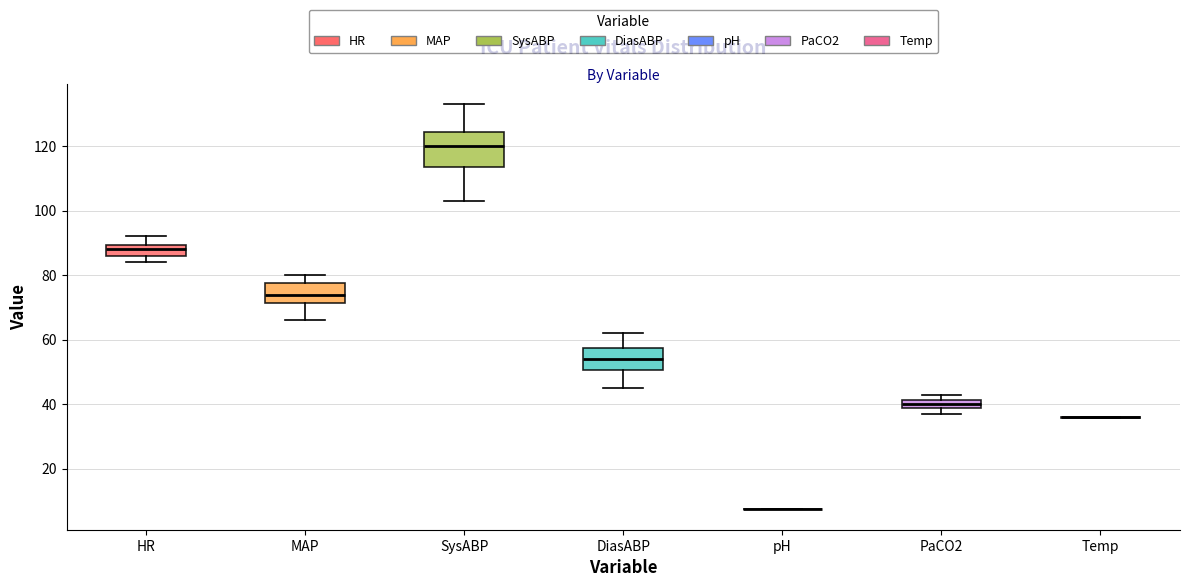

Which box is the tallest, from its lower edge to its upper edge?

SysABP